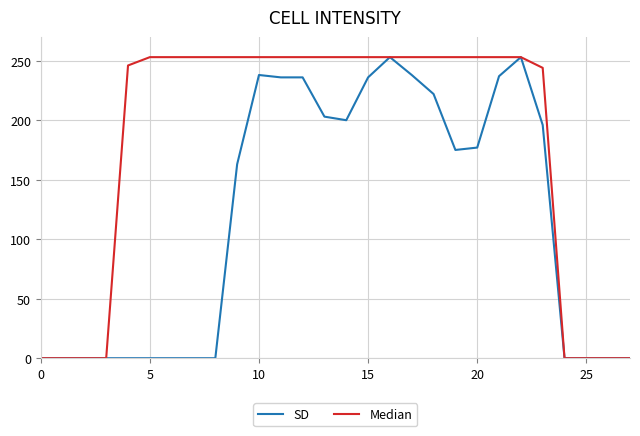

What is the sum of all Median values?

5044